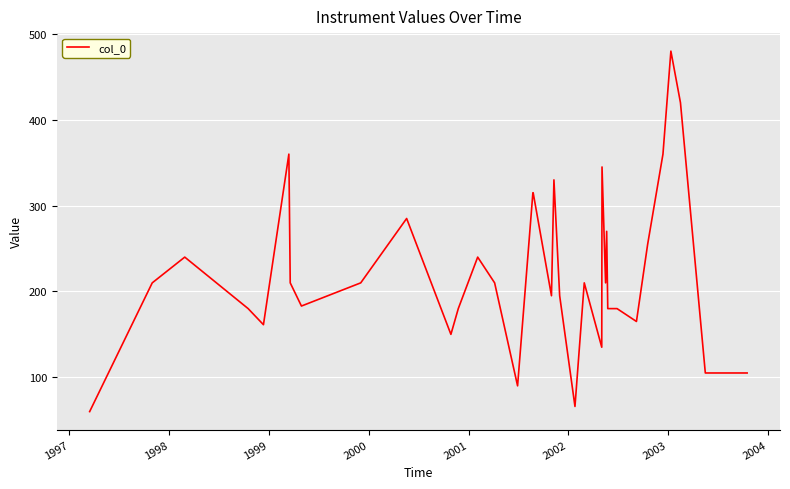

What is the greatest value displayed?

480.0